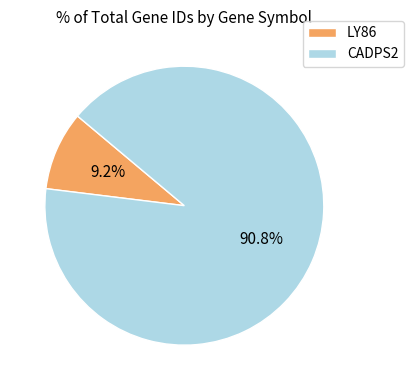

What is the largest slice in the pie chart?

CADPS2